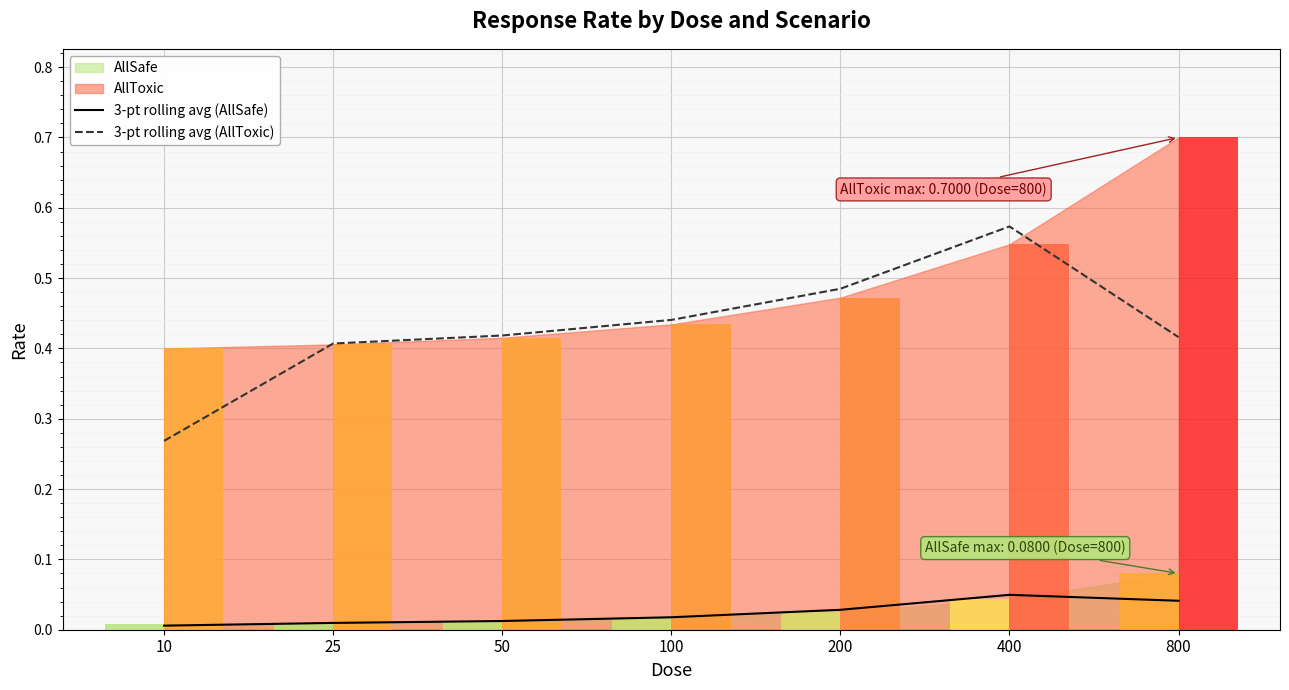

At which category does the chart reach its peak across all series?

400